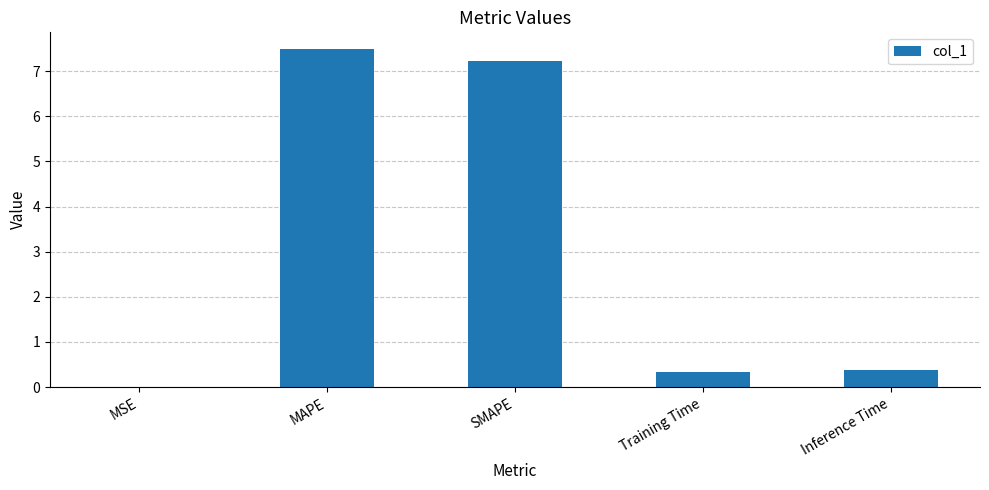

At which category does the chart reach its peak across all series?

MAPE